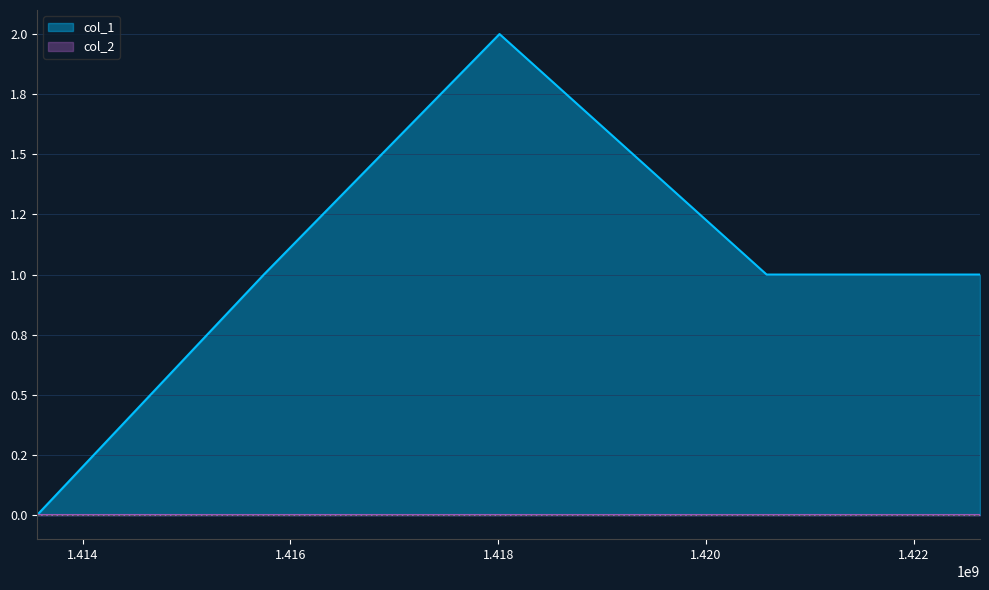

What is the difference between the values at 1418012163 and 1415744184?

1